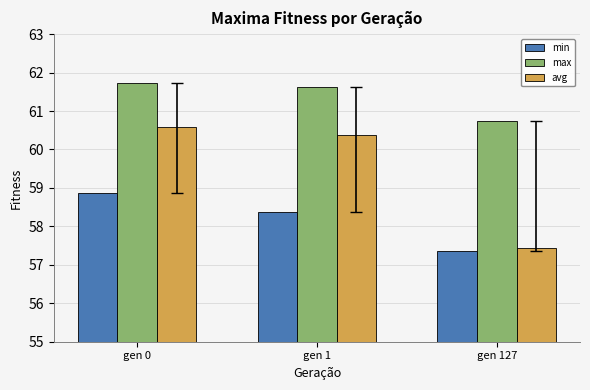

What is the average value of the avg series?

59.5